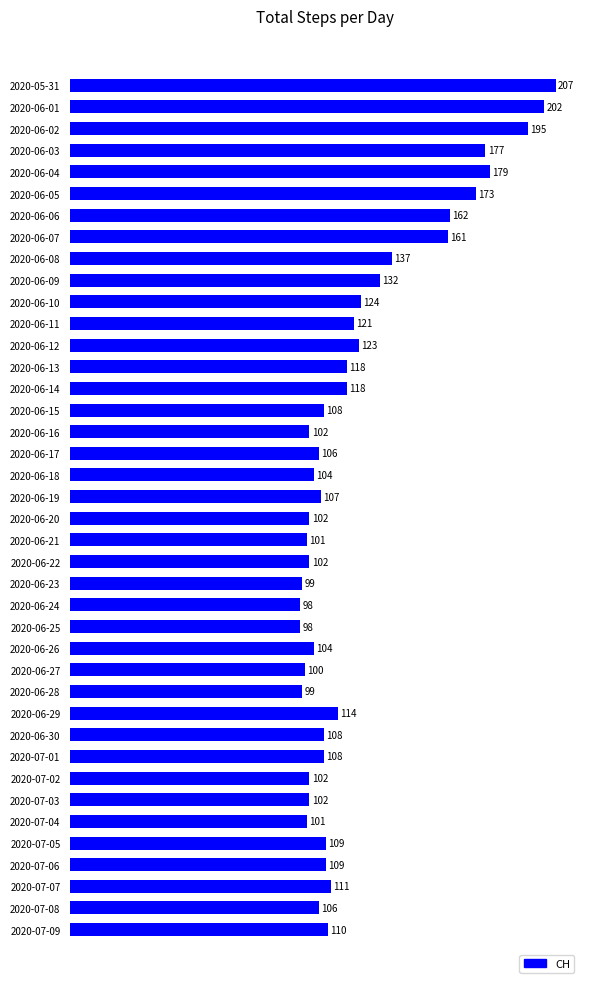

What is the change in value from 2020-06-11 to 2020-07-06?

-12